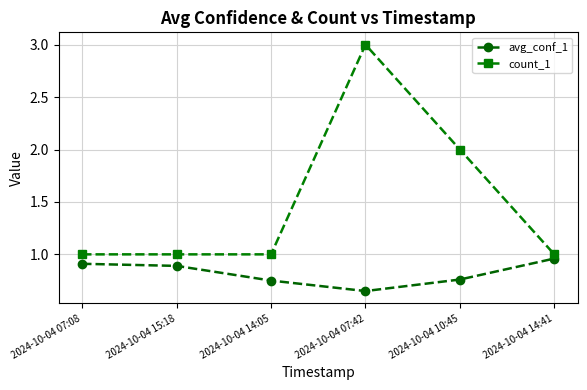

What is the spread (max minus min) of values at 2024-10-04 15:18?

0.1